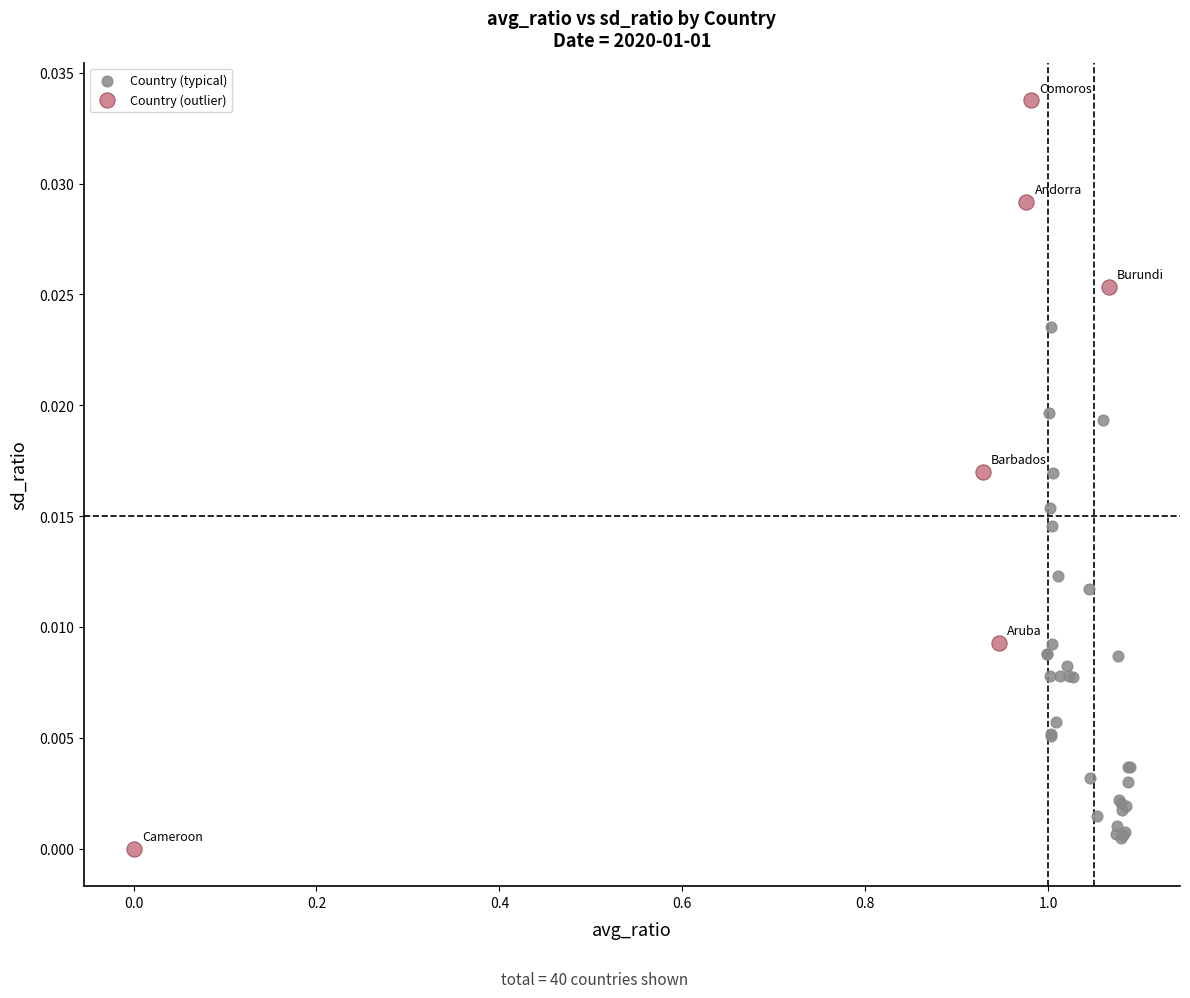

Which series reaches the maximum Y coordinate?

Country (outlier)